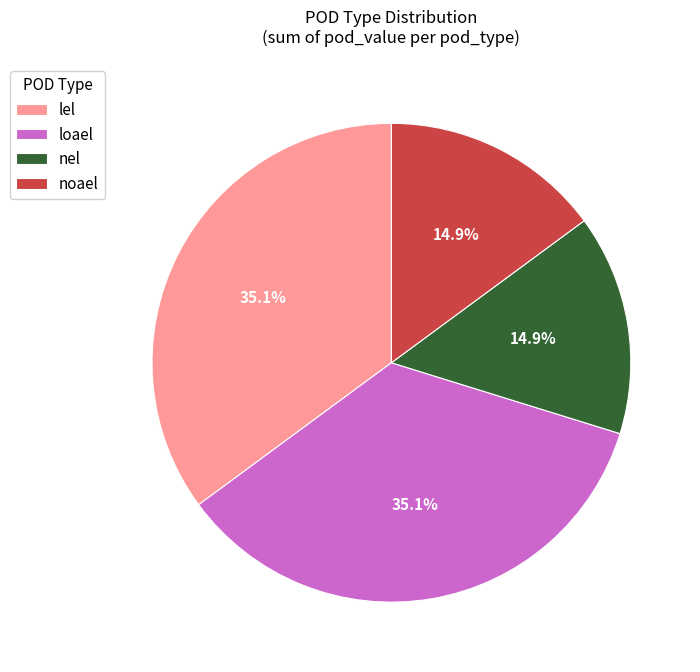

Does noael represent more than half of the total?

No